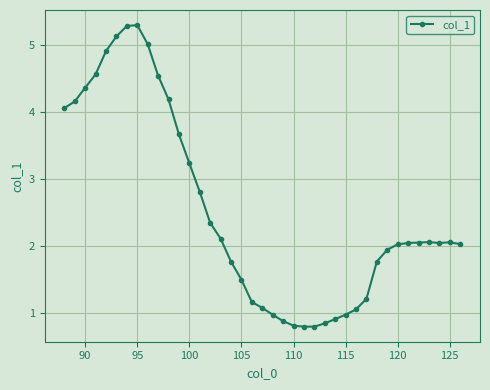

What is the greatest value displayed?

5.3